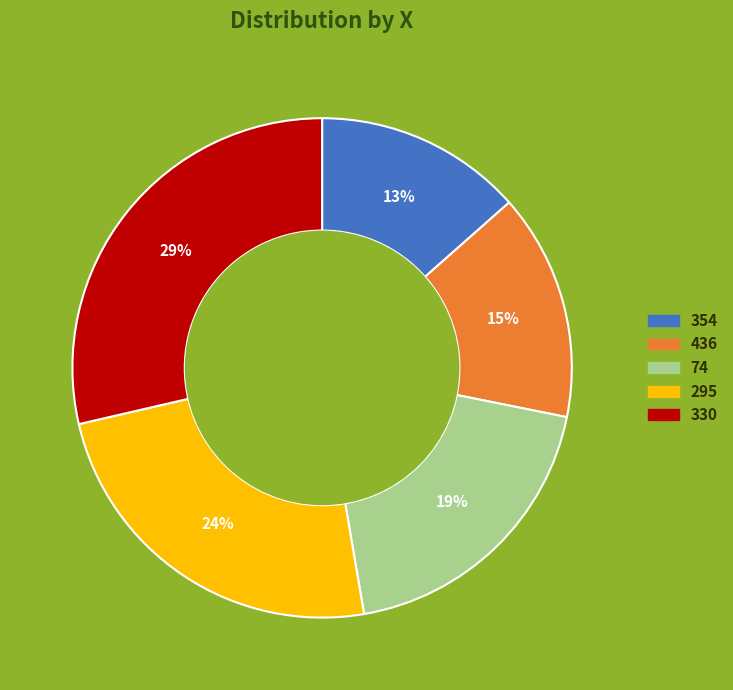

True or false: 295 accounts for 24% of the total.

True